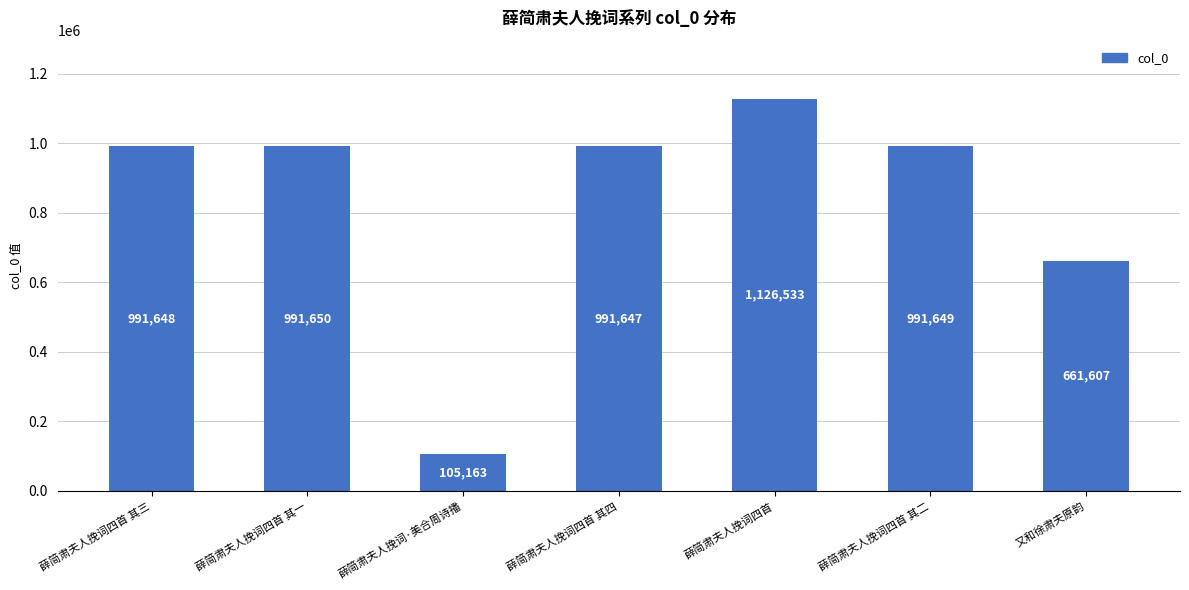

How many bars are there in total?

7